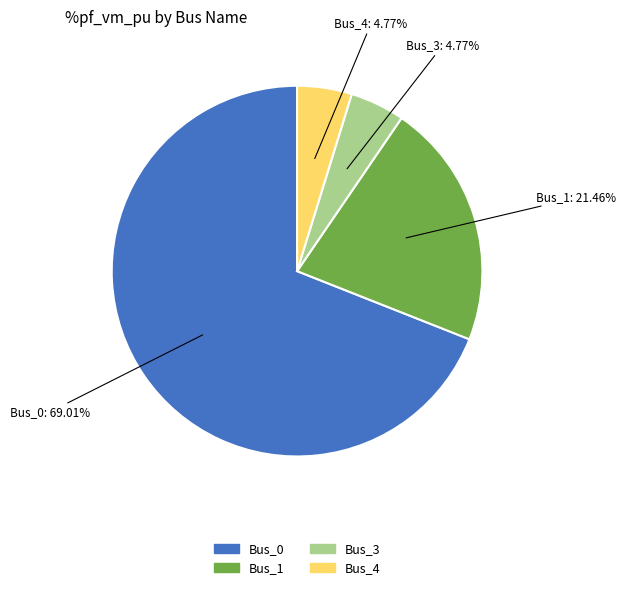

What is the largest slice in the pie chart?

Bus_0